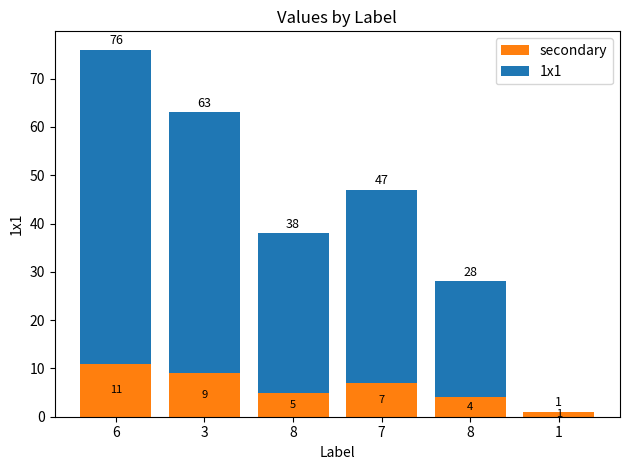

Which has a higher value, 6 or 3?

6